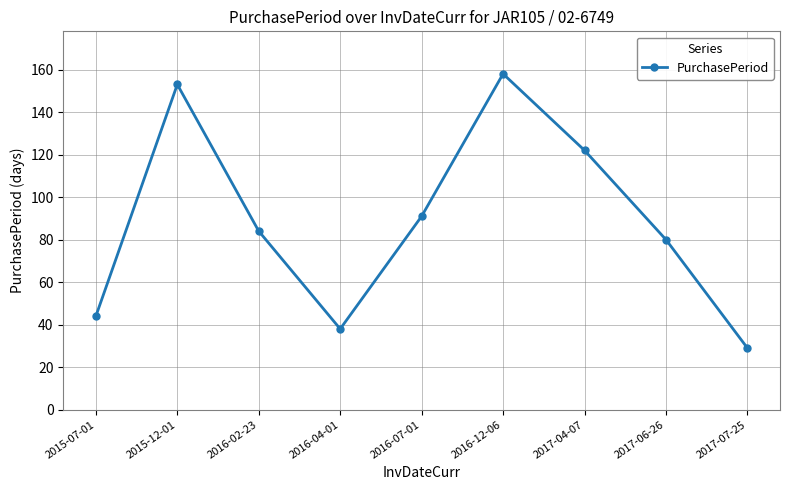

Which label corresponds to the largest value in the chart?

2016-12-06